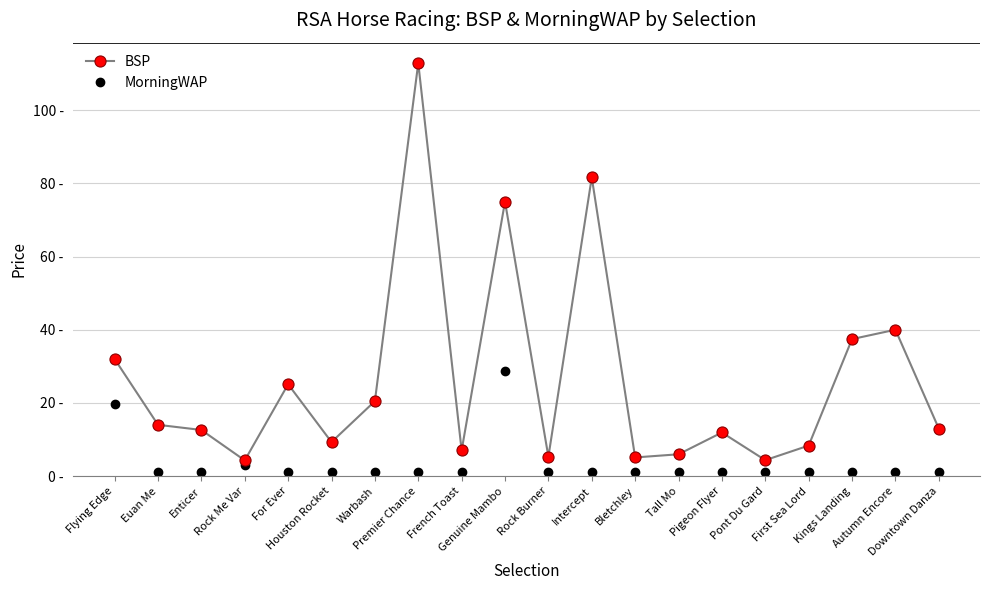

What is the label of the 16th point from the left?

Pont Du Gard